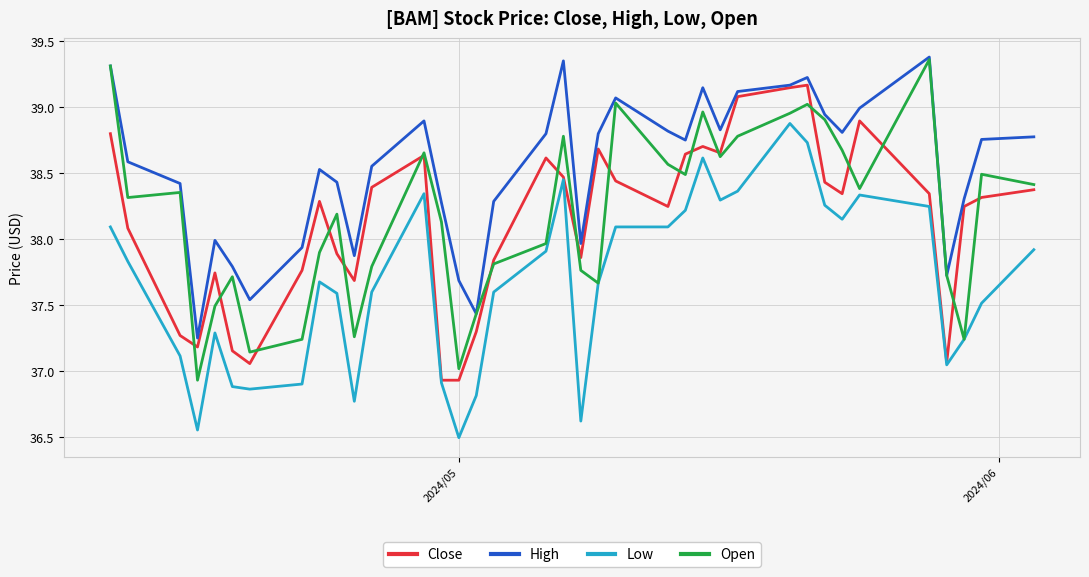

Which series has the largest total across all categories?

High